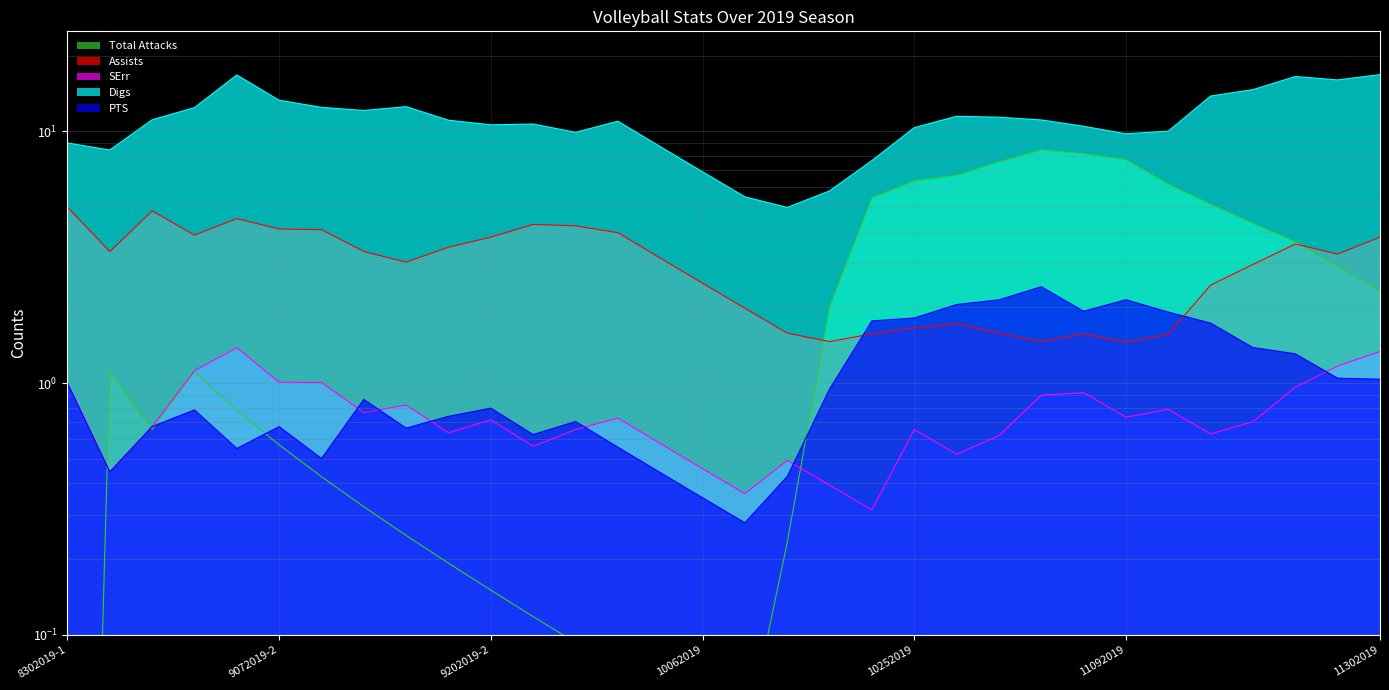

Is the value of PTS at 9142019-1 greater than the value of Digs at 11222019?

No